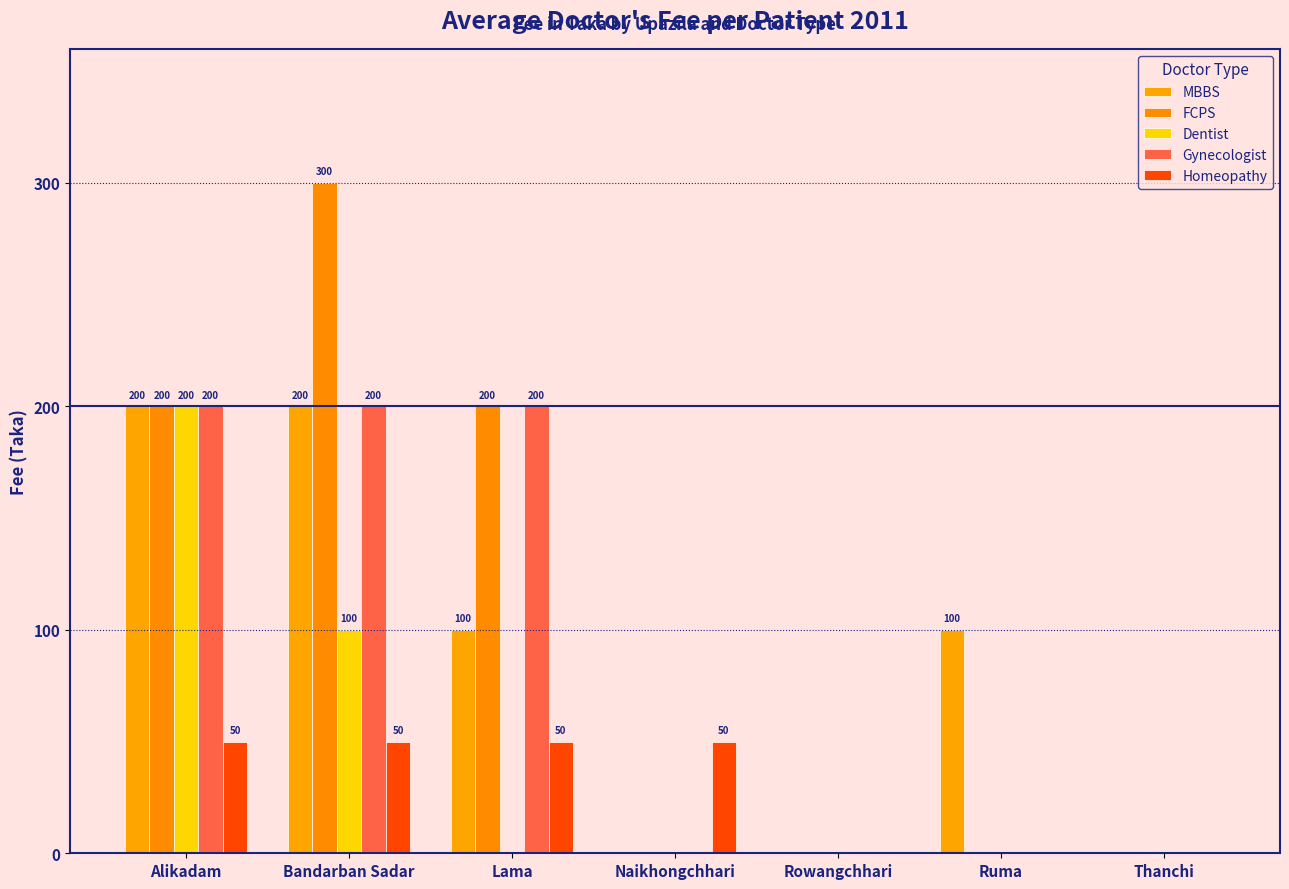

How many distinct data groups are displayed?

5